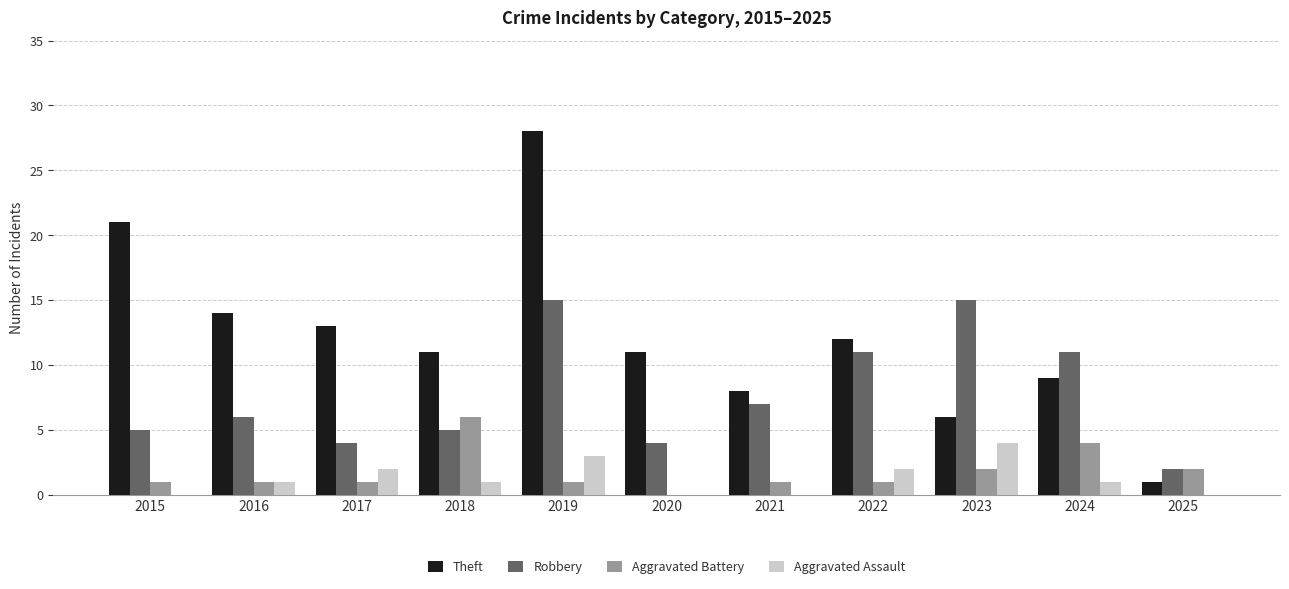

Is the value of Aggravated Assault at 2022 greater than the value of Aggravated Battery at 2021?

Yes